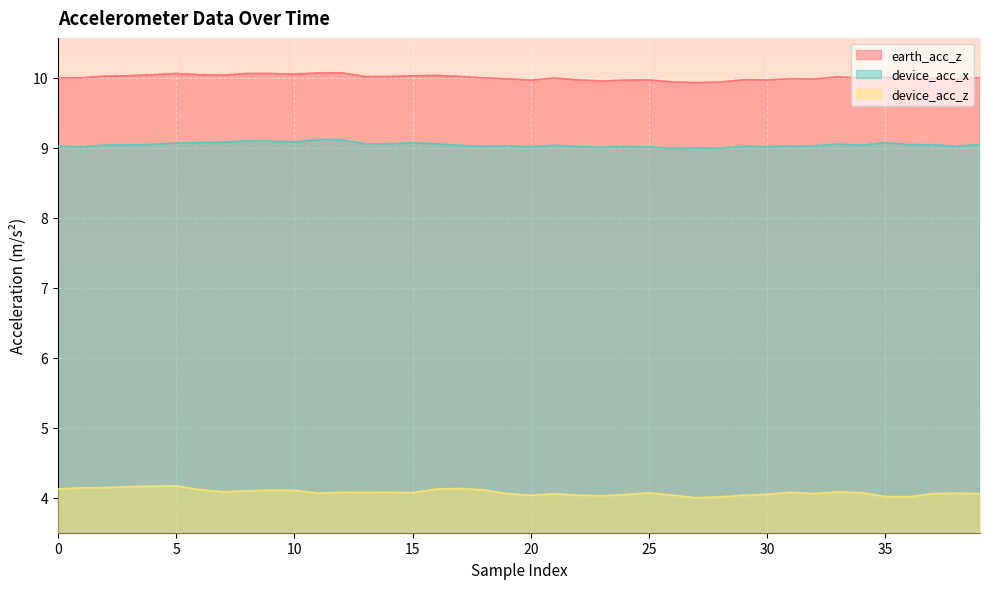

What are all the series names shown in the legend?

earth_acc_z, device_acc_x, device_acc_z